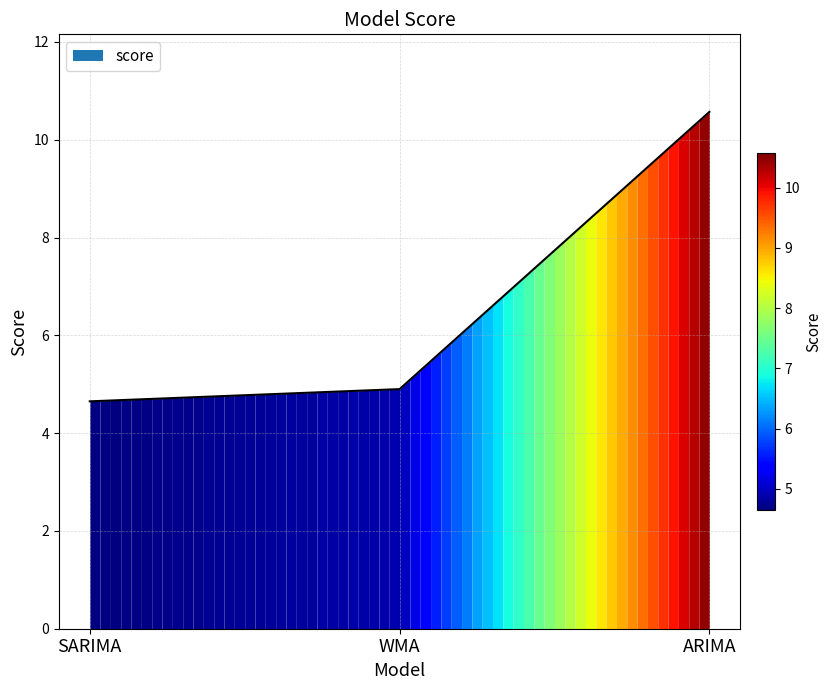

Does the chart have visible grid lines?

Yes